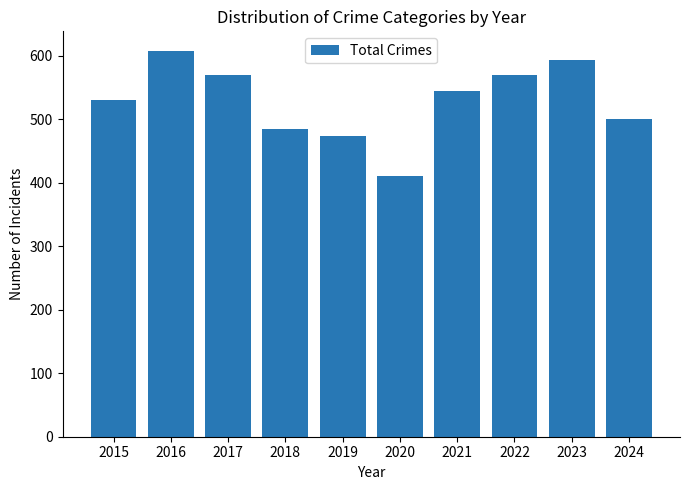

Are the bars grouped side by side (vs. stacked)?

No